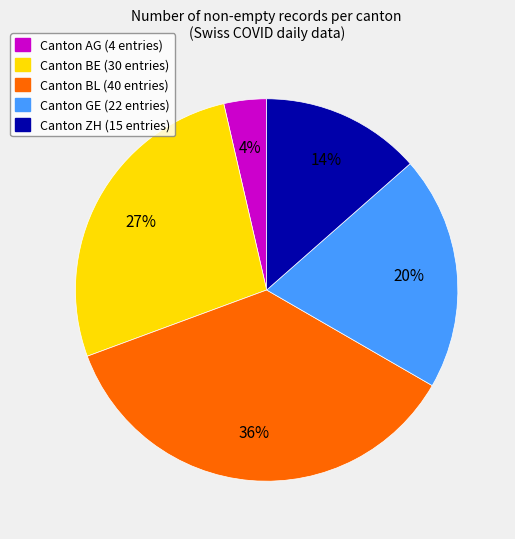

Does any single category account for the majority?

No